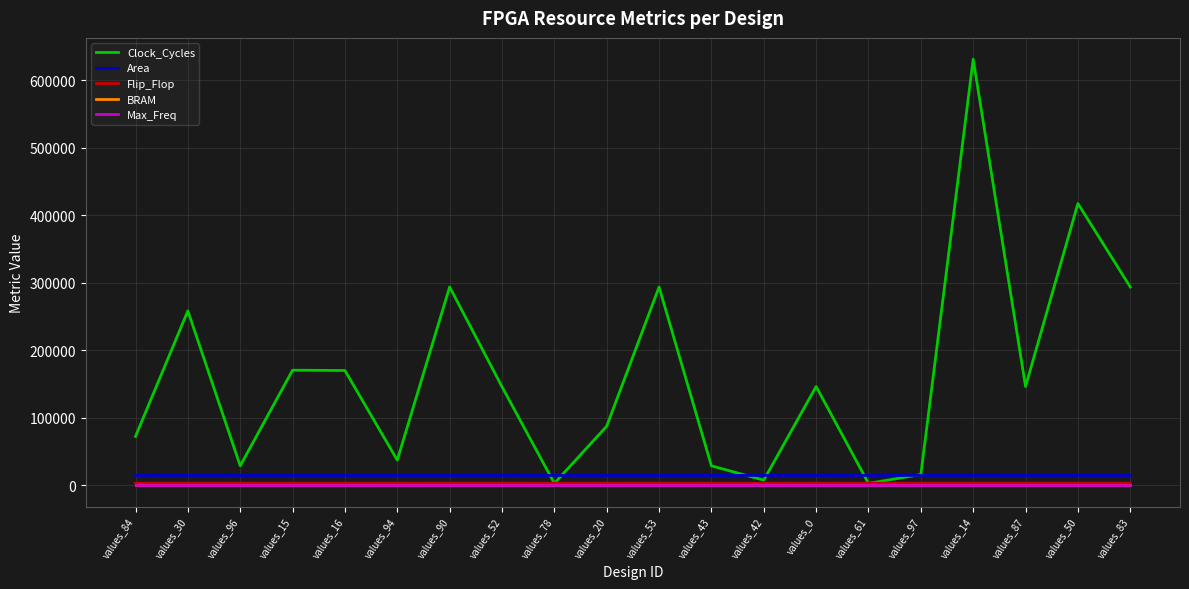

Between values_15 and values_53, which series saw the biggest shift?

Clock_Cycles